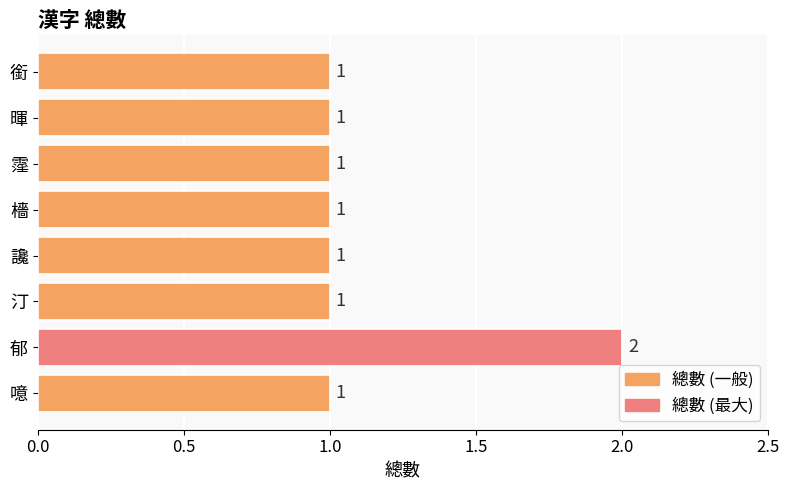

What is the average value?

1